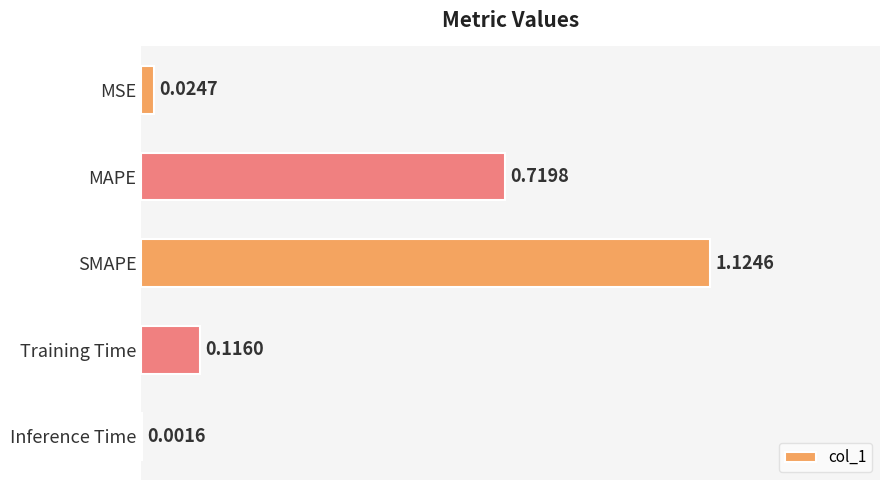

What is the sum of the values at Training Time and SMAPE?

1.2